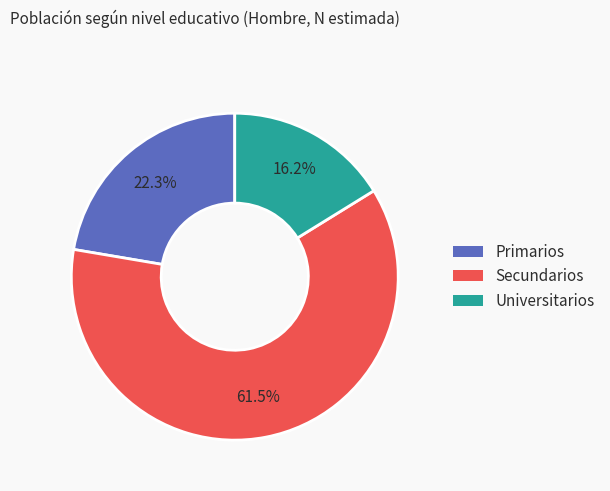

Between Universitarios and Secundarios, which is larger?

Secundarios